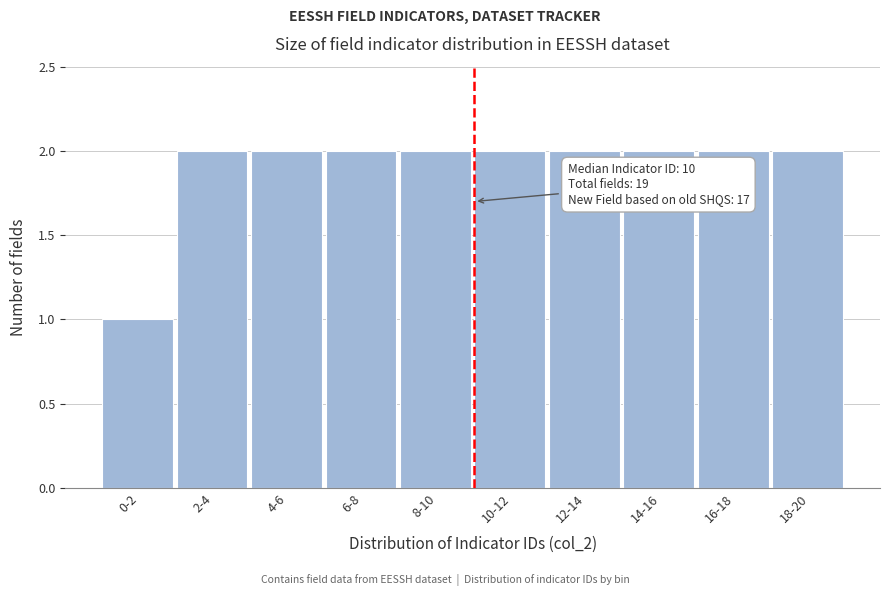

Reading left to right, transcribe all the data shown in this chart.

1	2	2	2	2	2	2	2	2	2